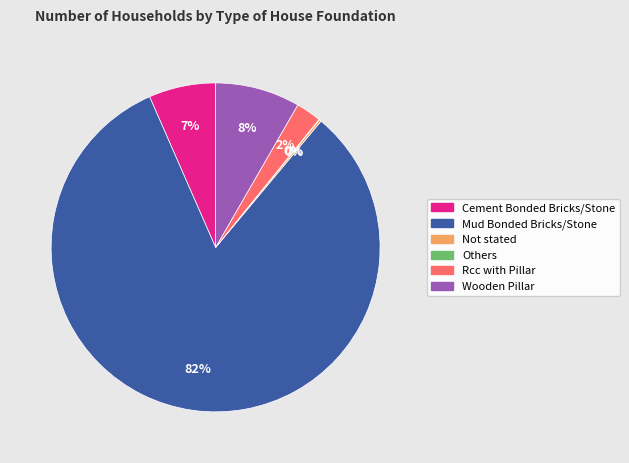

To the nearest percent, what is the combined percentage of Mud Bonded Bricks/Stone and Rcc with Pillar?

85%